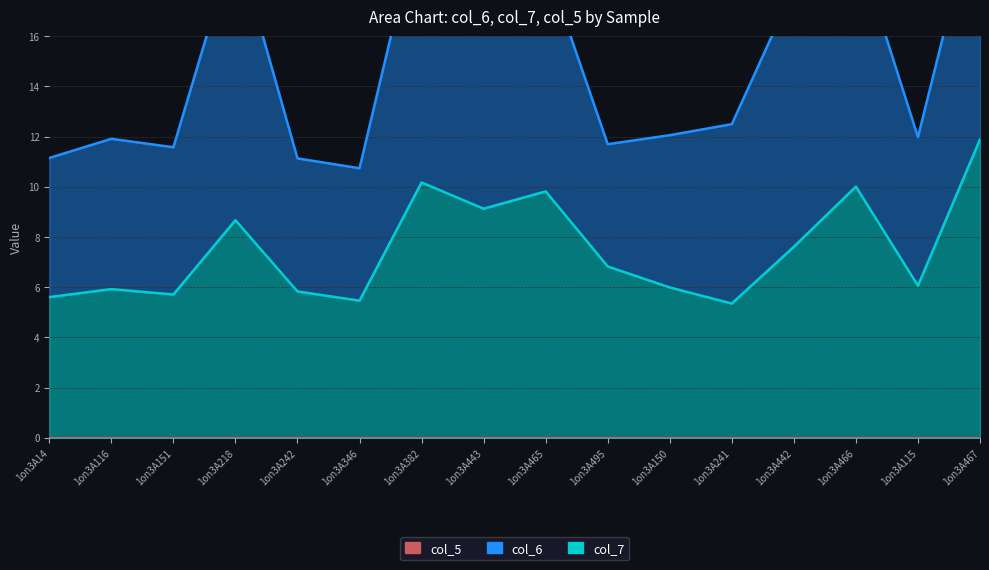

True or false: col_6 and col_5 intersect in this chart.

False